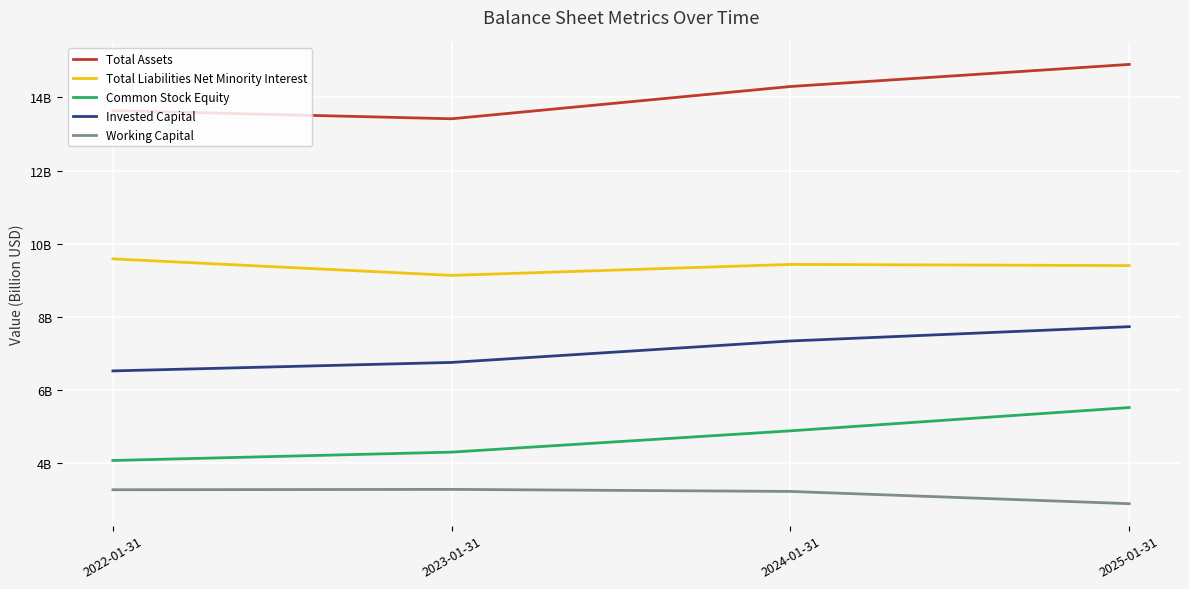

What is the difference between the highest and lowest values at 2022-01-31?

10.4